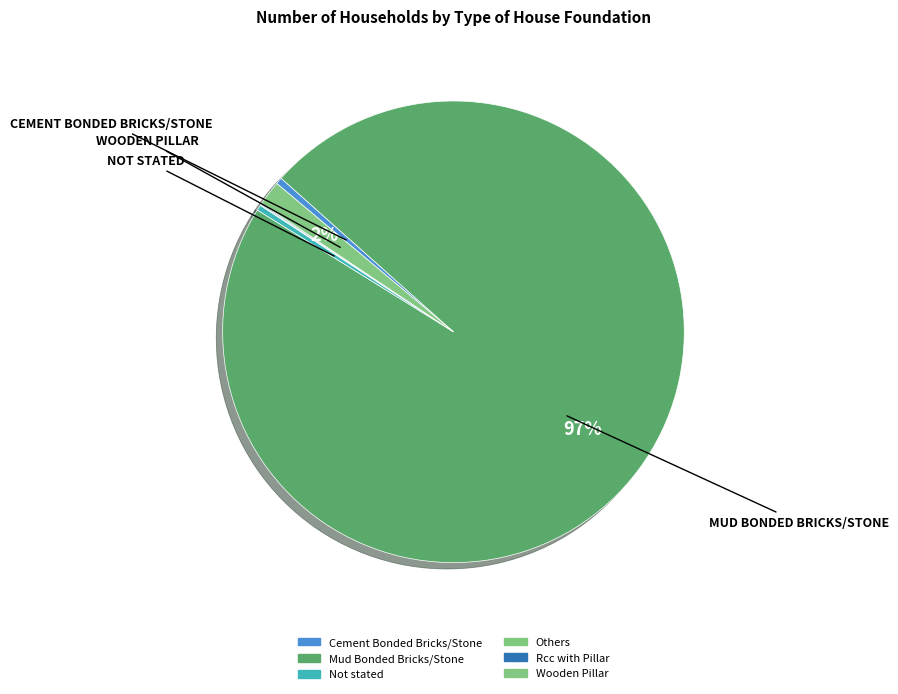

To the nearest percent, what is the difference between the Wooden Pillar and Rcc with Pillar slice percentages?

2%